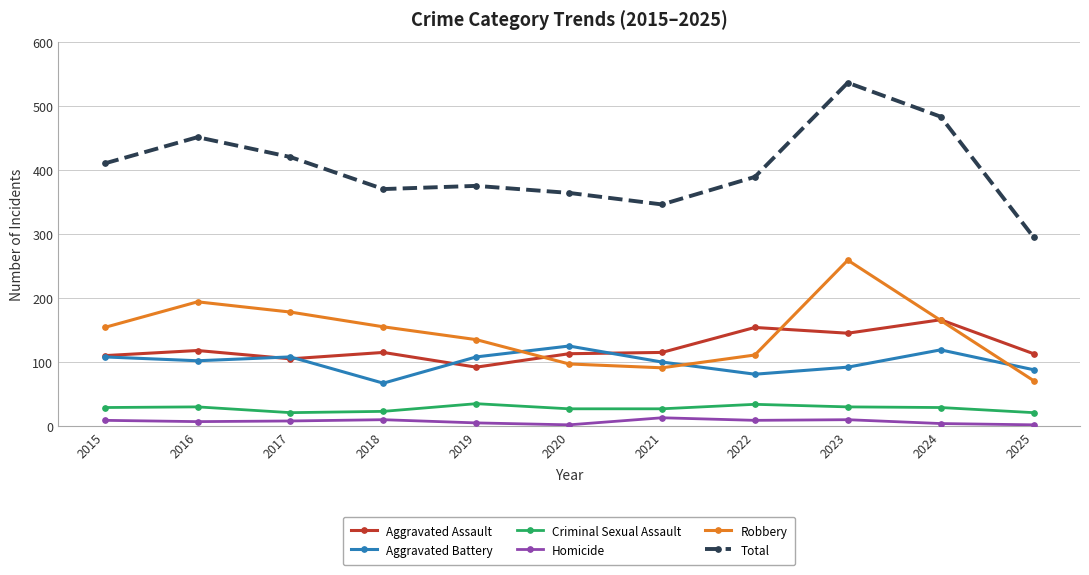

True or false: Aggravated Battery has more than 1 points higher than both neighbors.

True